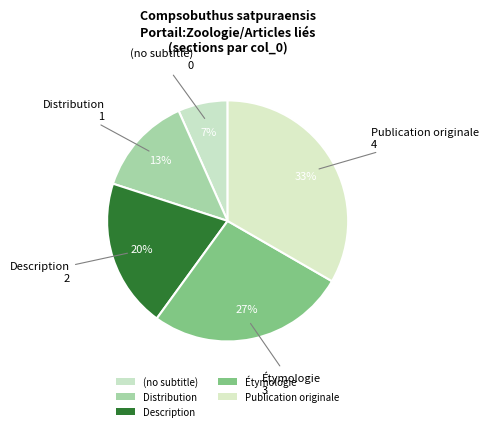

What is the largest slice in the pie chart?

Publication originale